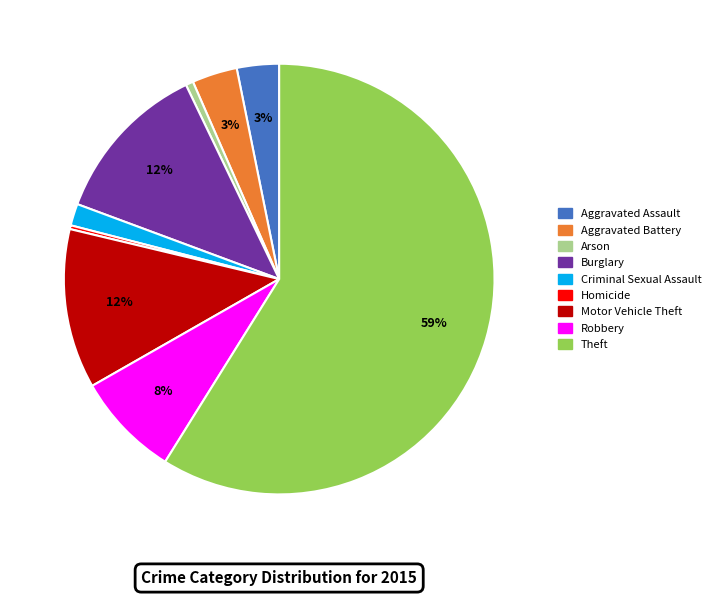

Between Aggravated Assault and Criminal Sexual Assault, which is larger?

Aggravated Assault